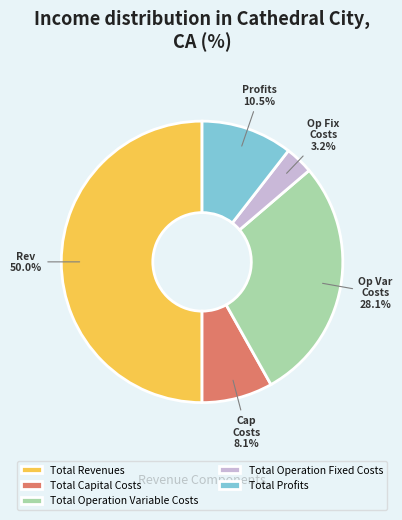

Combined, do Total Operation Variable Costs and Total Profits account for over 50%?

No